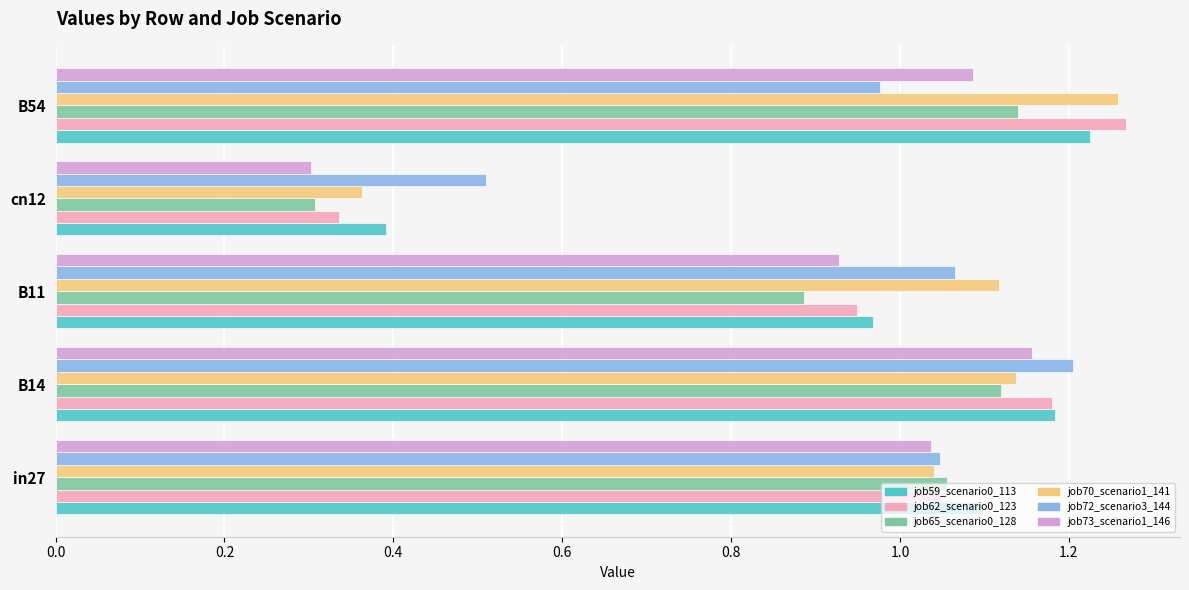

How many series are shown in this chart?

6